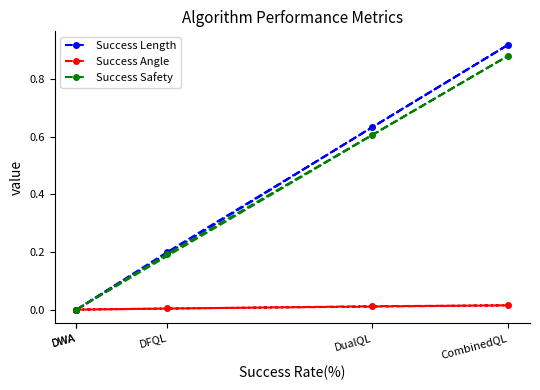

Rank the series at DFQL from lowest to highest value.

Success Angle, Success Safety, Success Length